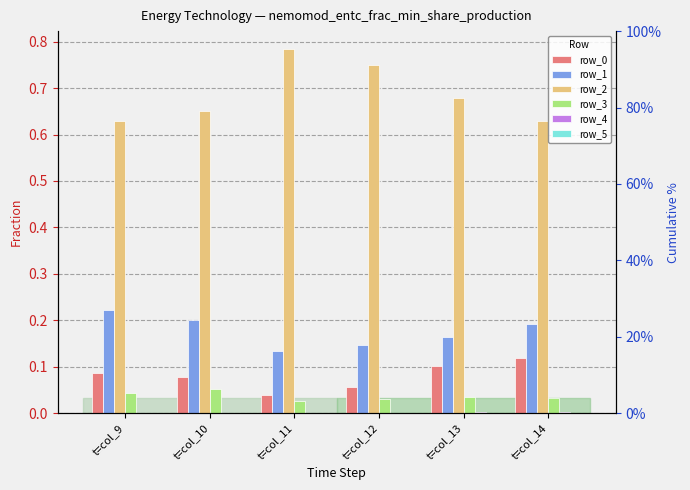

Is the value of row_5 at t=col_13 greater than the value of row_1 at t=col_13?

No